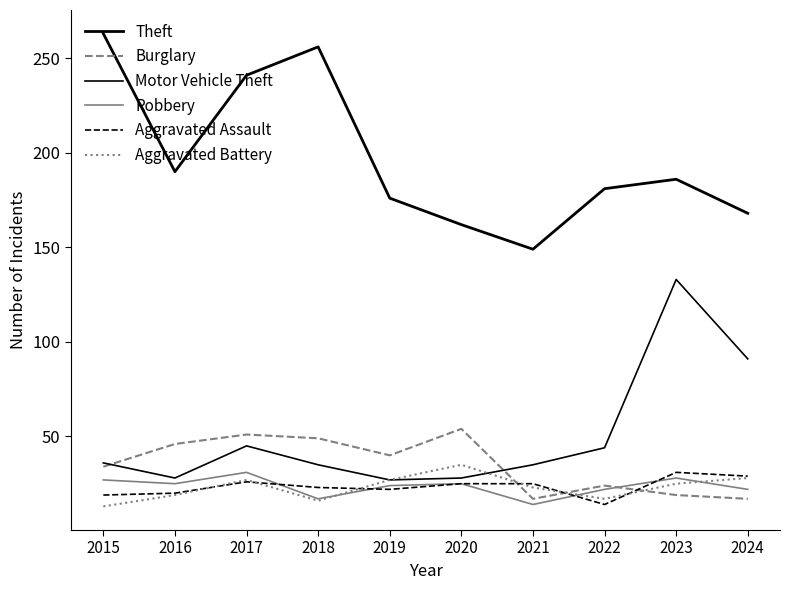

How many lines are shown in the chart?

6